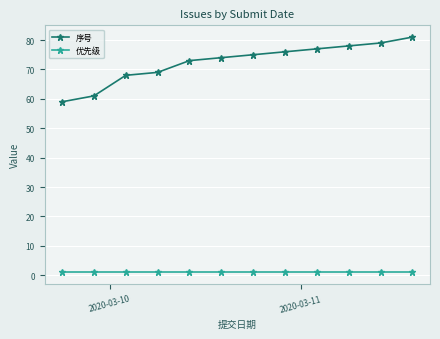

Rank the series by their maximum value, from highest to lowest.

序号, 优先级